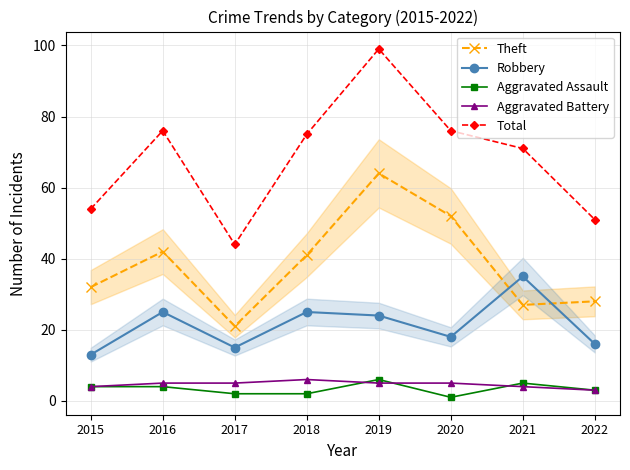

Reading right to left, transcribe all the data shown in this chart.

Theft: 28	27	52	64	41	21	42	32
Robbery: 16	35	18	24	25	15	25	13
Aggravated Assault: 3	5	1	6	2	2	4	4
Aggravated Battery: 3	4	5	5	6	5	5	4
Total: 51	71	76	99	75	44	76	54